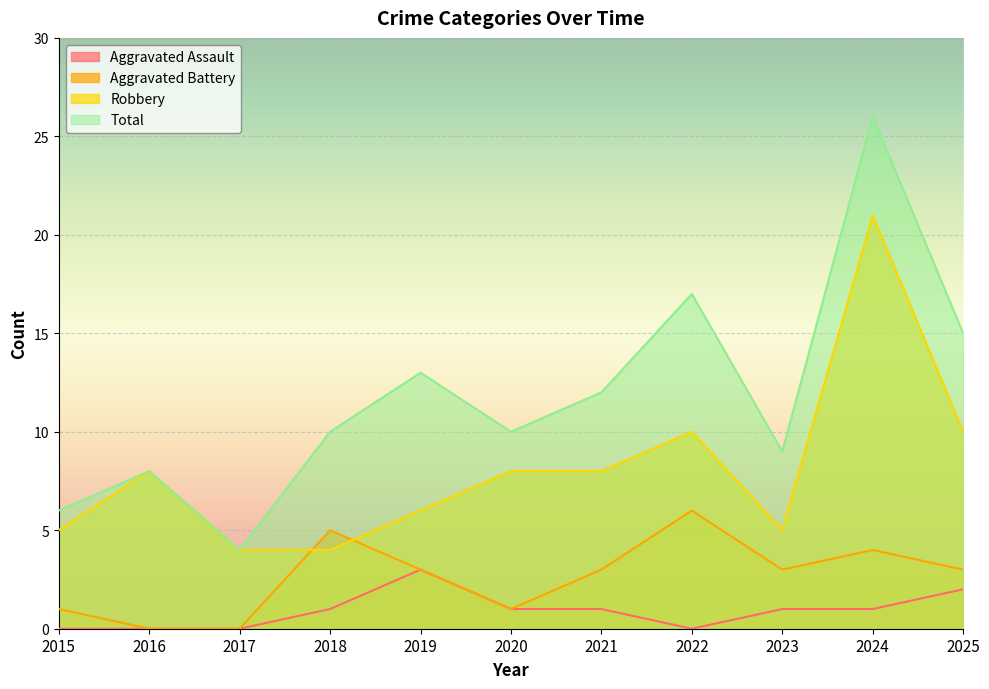

Which category has the lowest value in the Total series?

2017